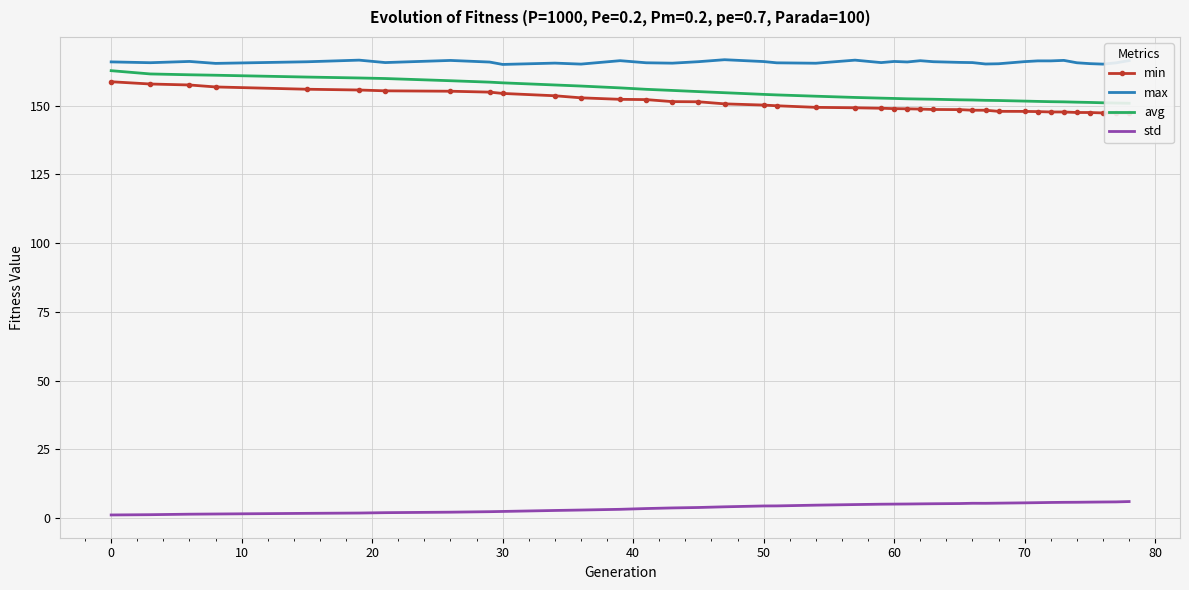

What is the lowest value of the max series?

164.9